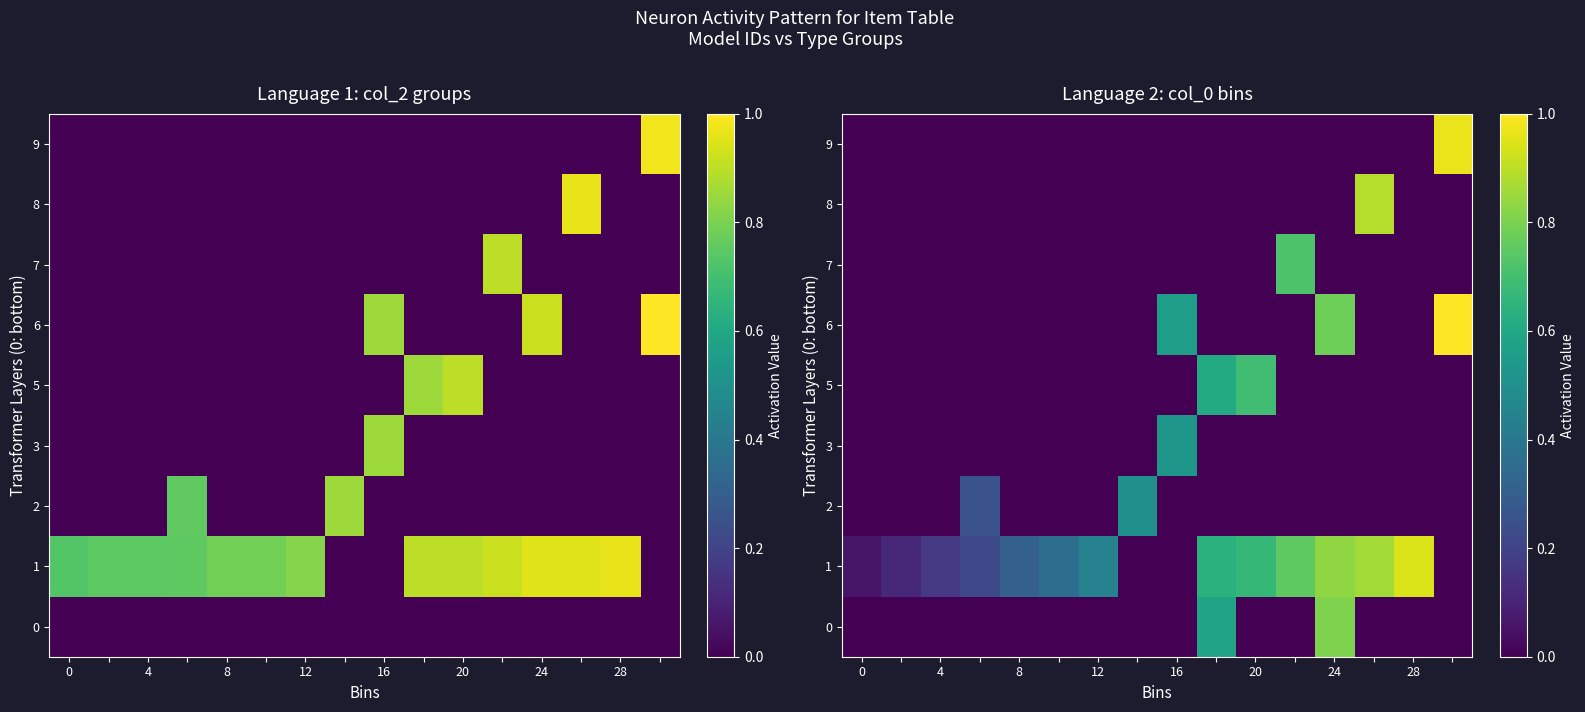

Is it true that row_4 equals 0.4 at 14?

False